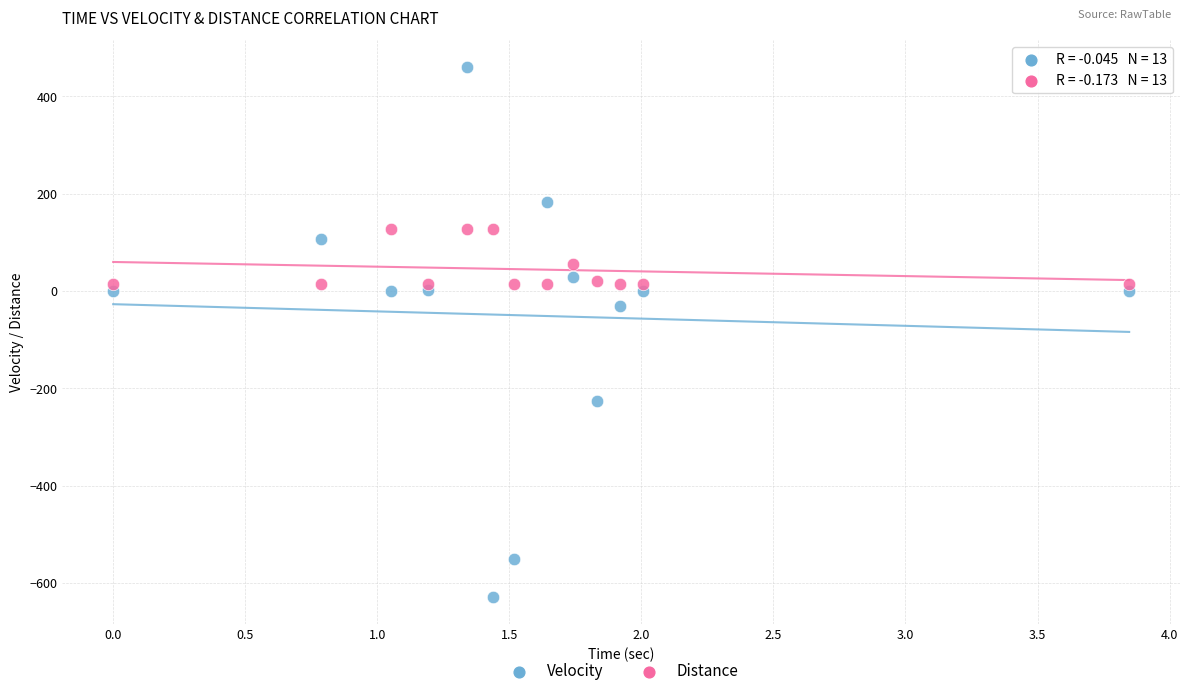

In the Velocity series, what Y value is closest to -84?

-31.1